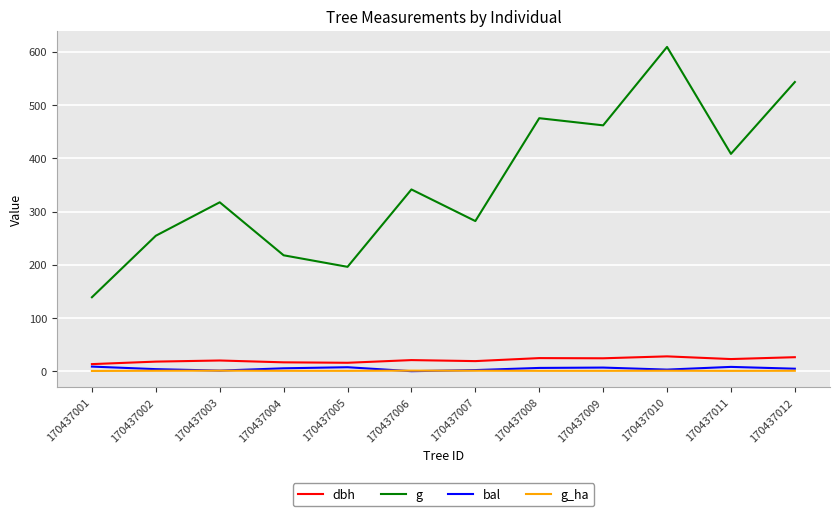

True or false: dbh and g cross at least once.

False